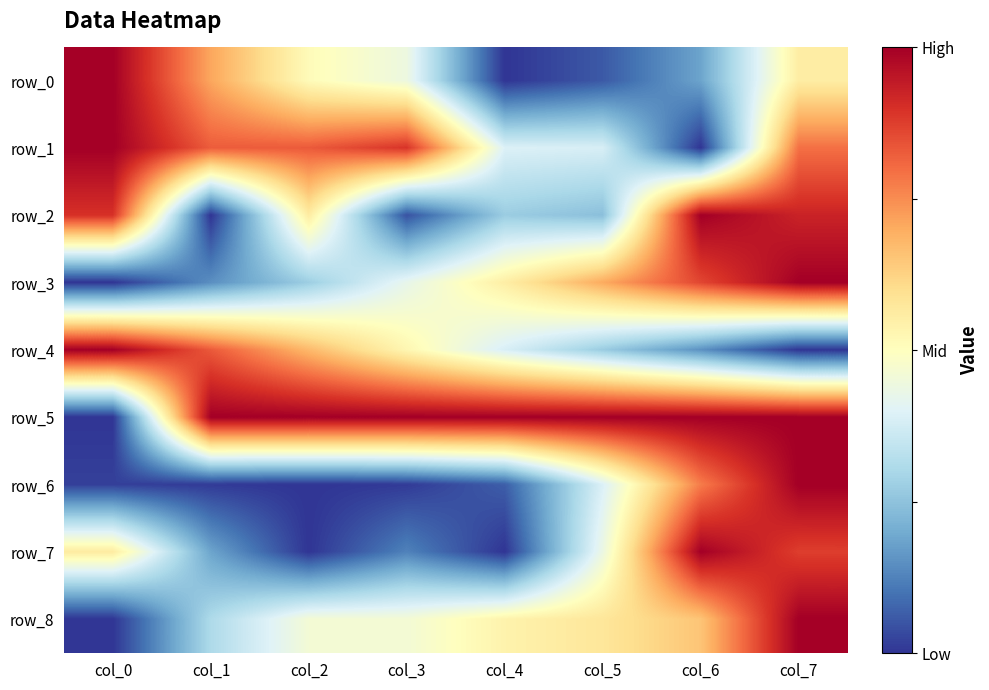

Rank the series by their maximum value, from lowest to highest.

row_0, row_1, row_2, row_3, row_4, row_5, row_6, row_7, row_8